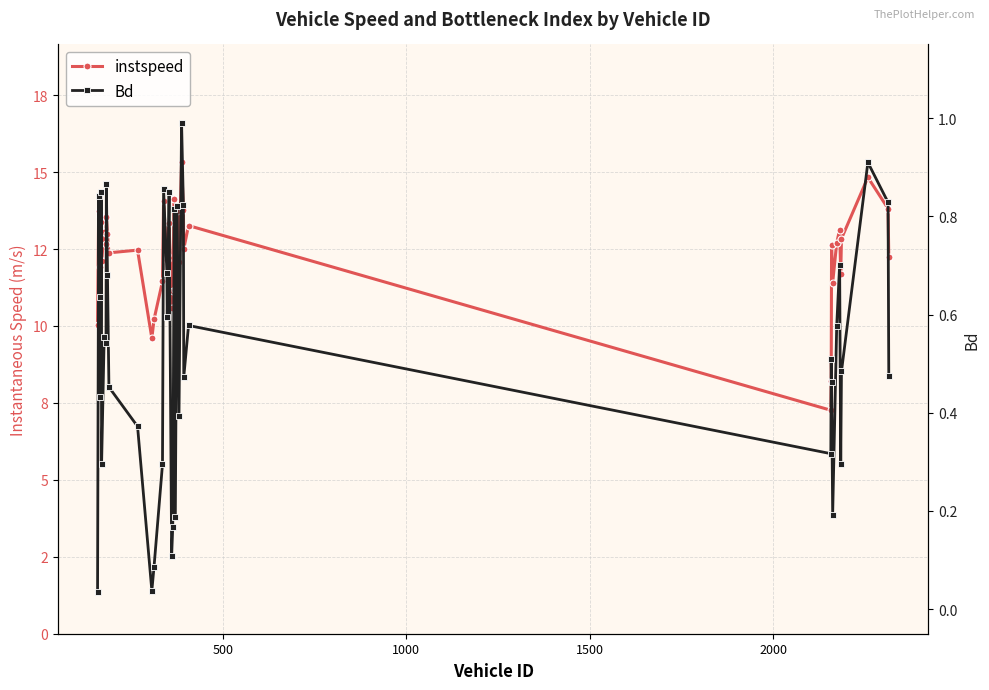

How many lines are shown in the chart?

2